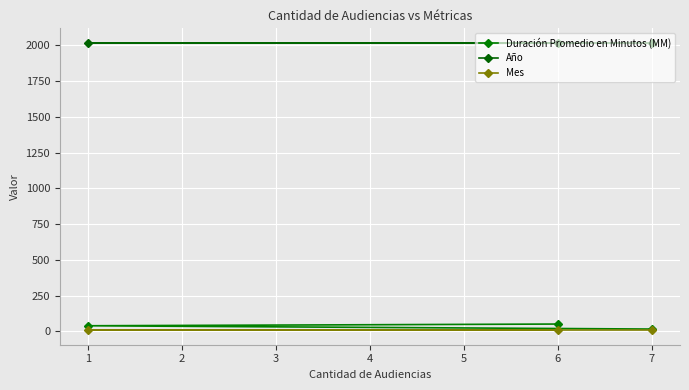

What is the sum of the Mes values at 6 and 1?

16